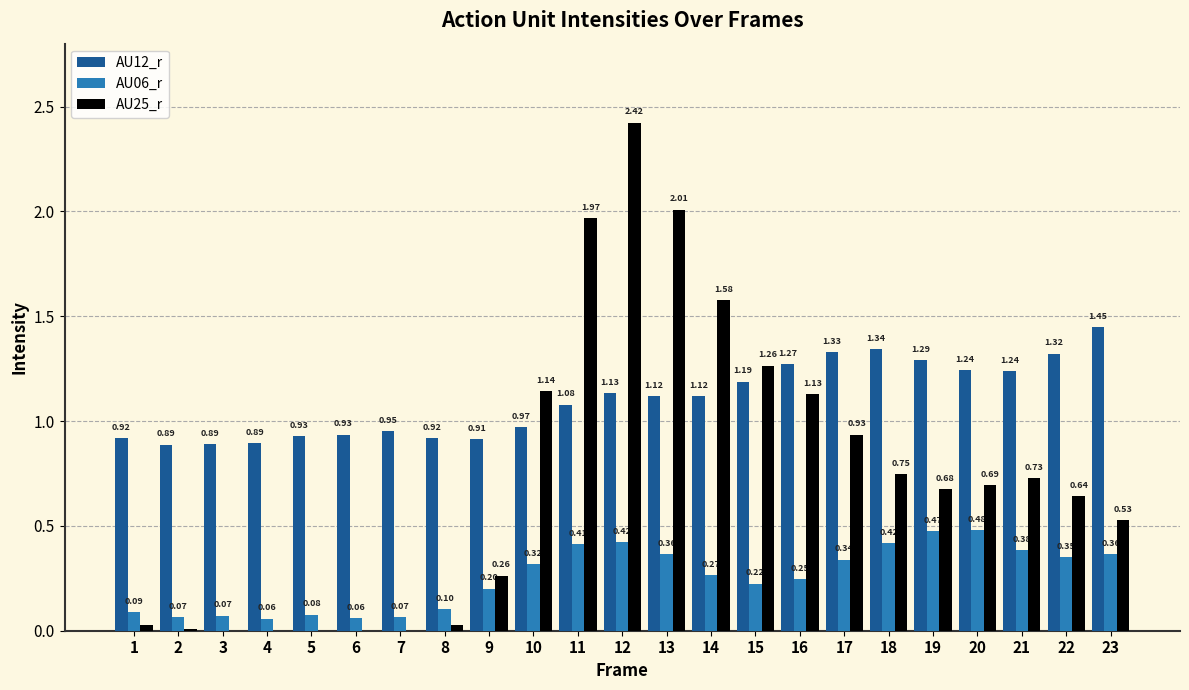

How many data points in AU12_r are above 1?

13